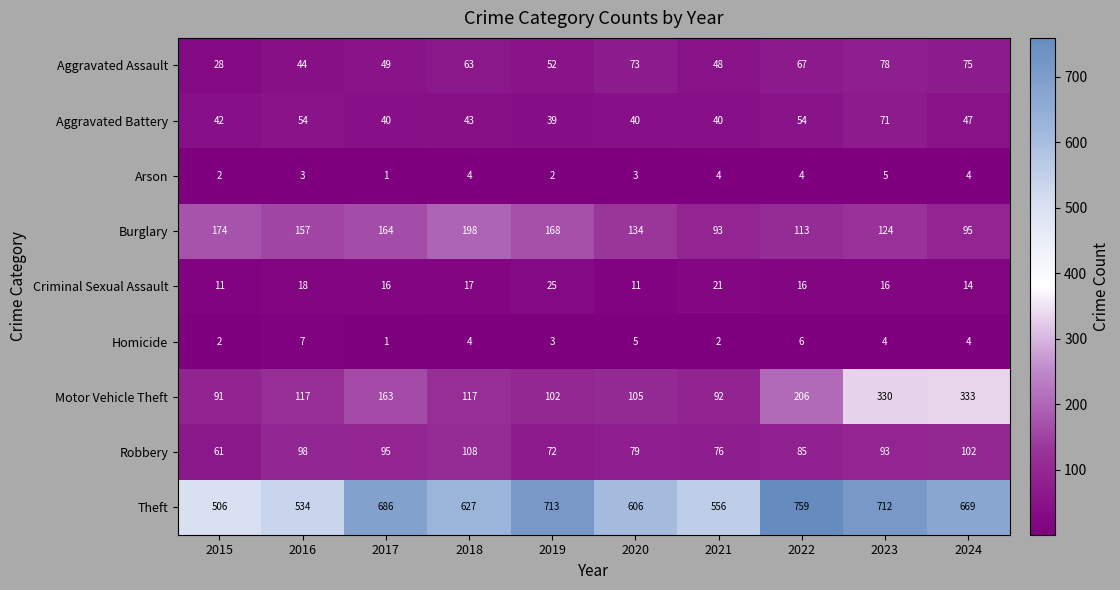

At which label is Aggravated Assault closest to 53?

2019